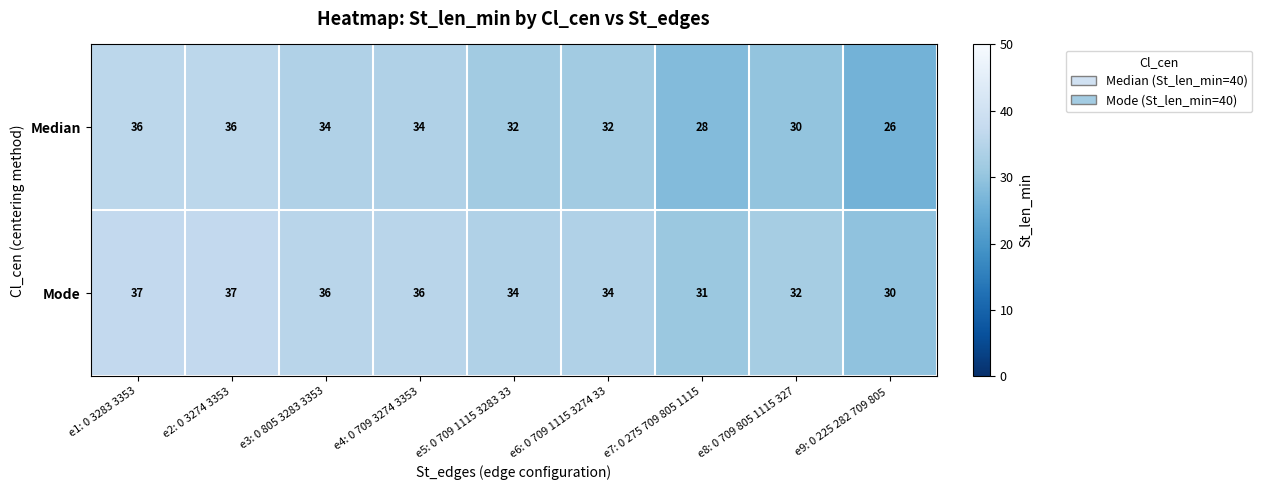

What is the sum of the Mode values at e8: 0 709 805 1115 327 and e5: 0 709 1115 3283 33?

66